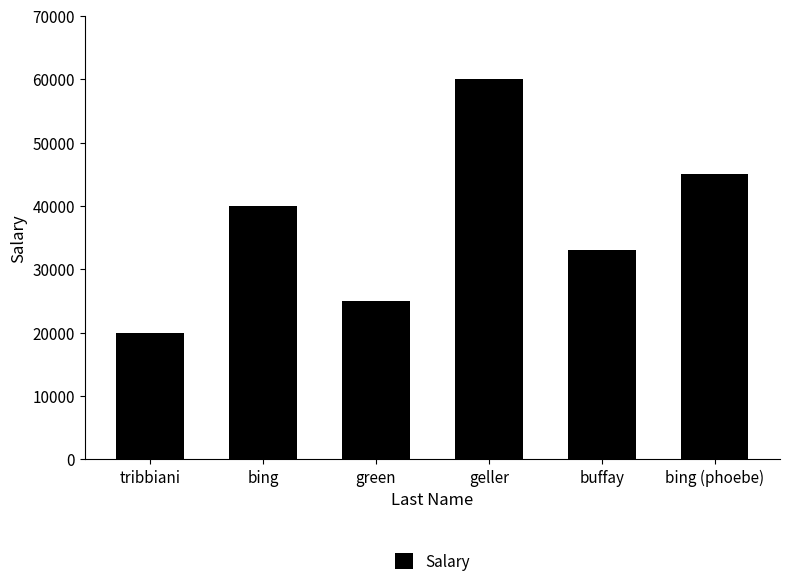

What is the smallest value displayed?

20000